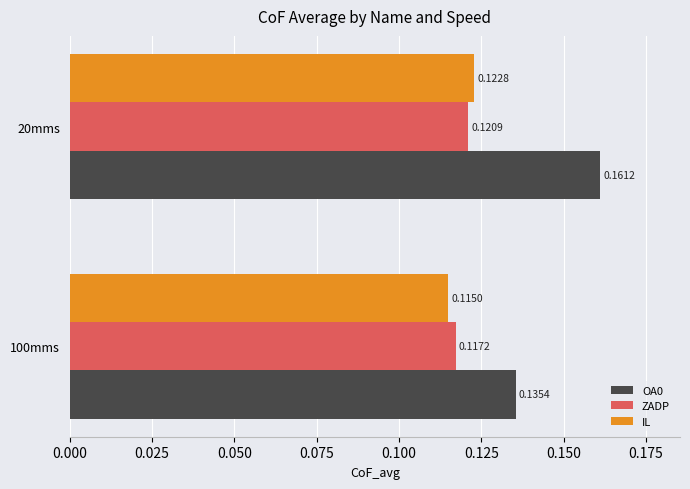

List the labels in order of ZADP value, largest first.

20mms, 100mms